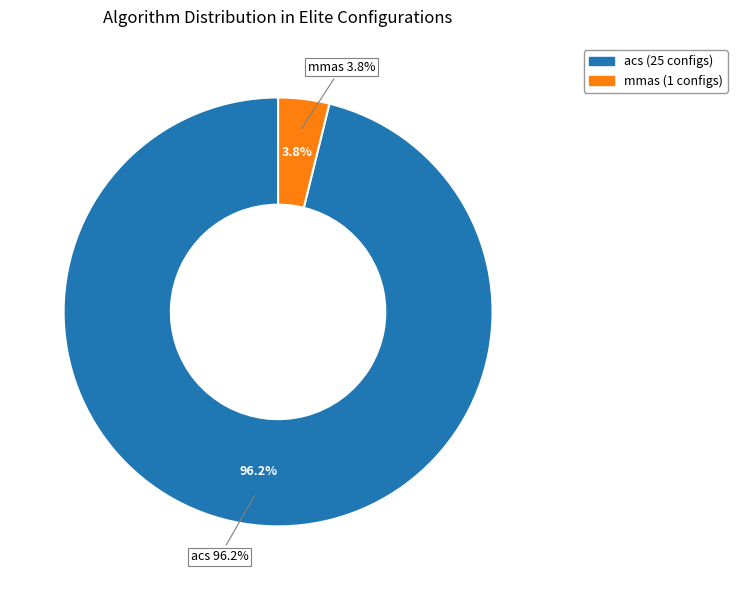

Between mmas and acs, which is larger?

acs